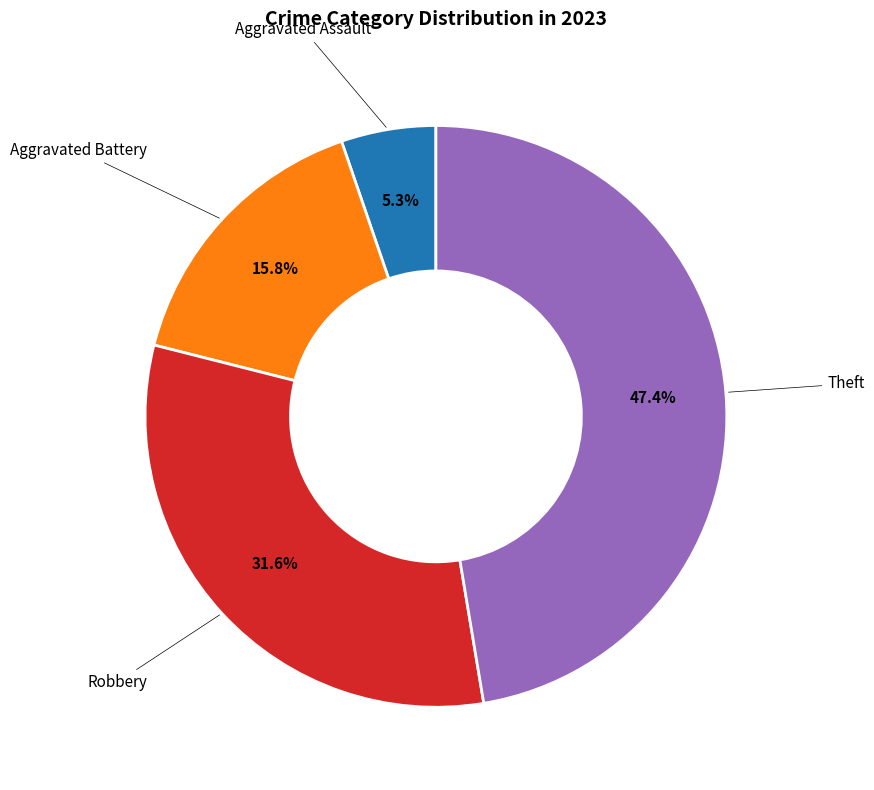

Is there any slice that represents more than half of the pie?

No